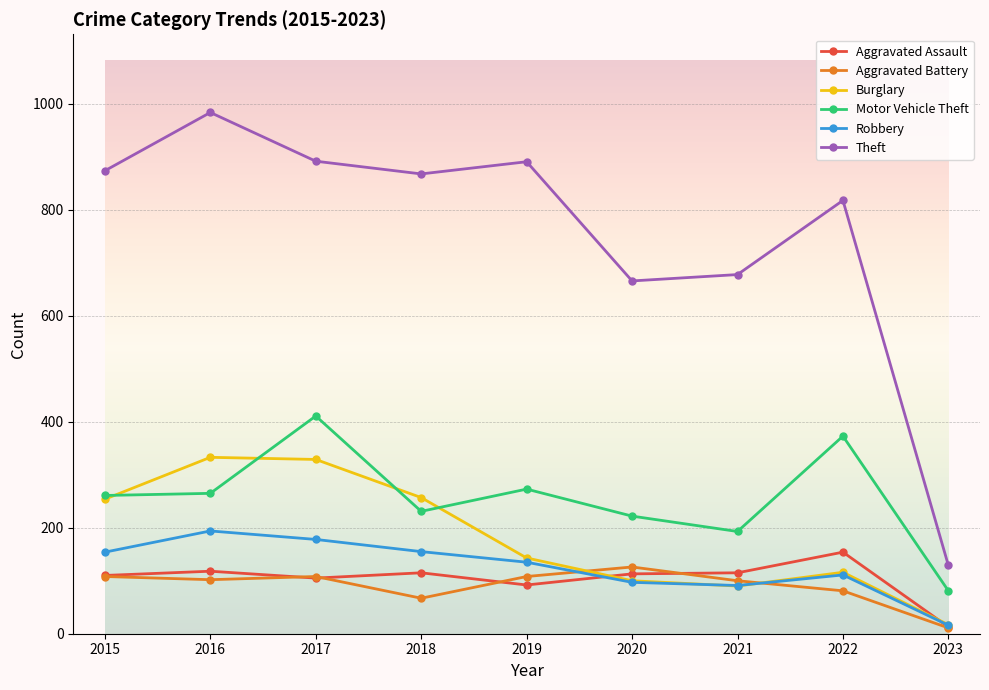

Which category has the lowest value in the Aggravated Assault series?

2023